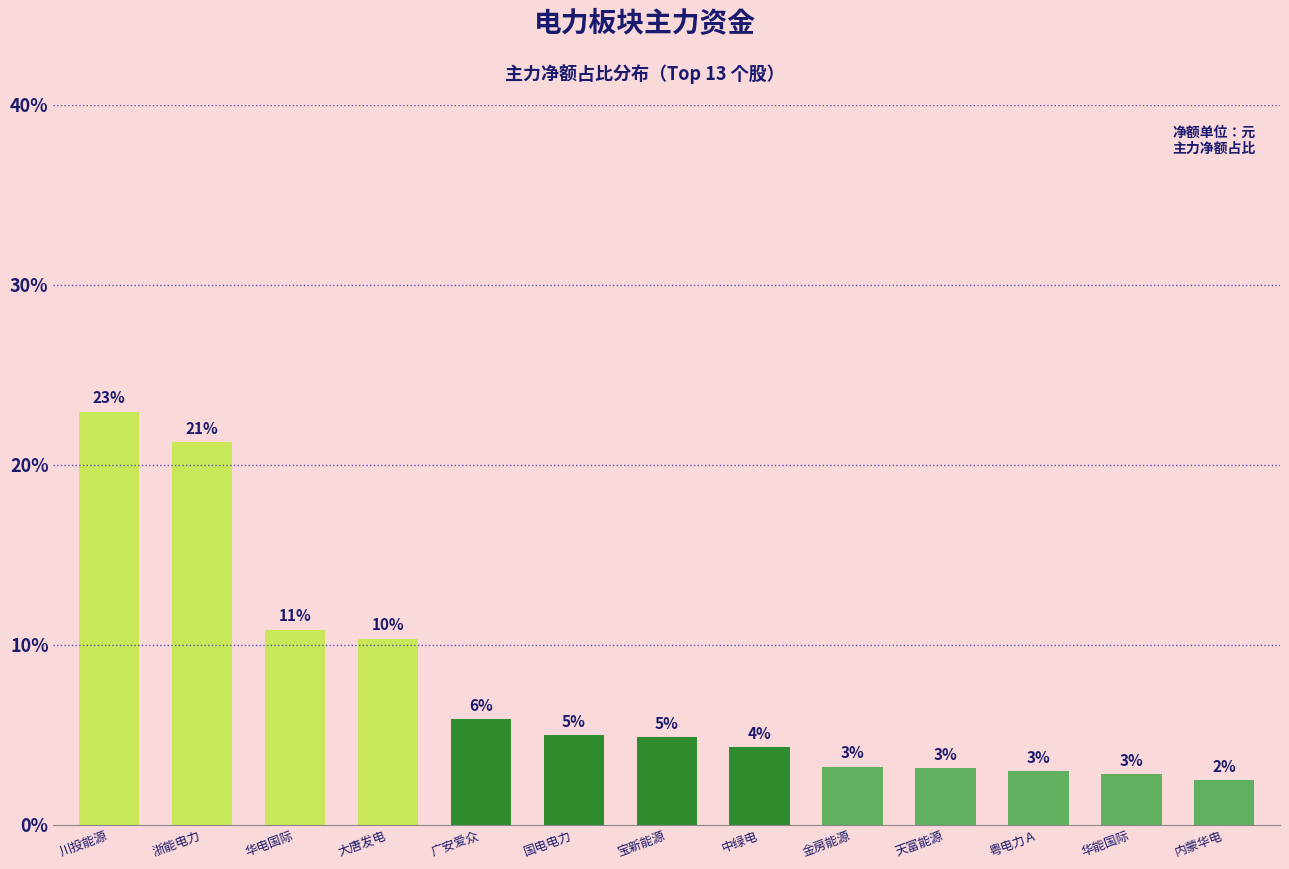

At which category does the chart reach its peak across all series?

川投能源